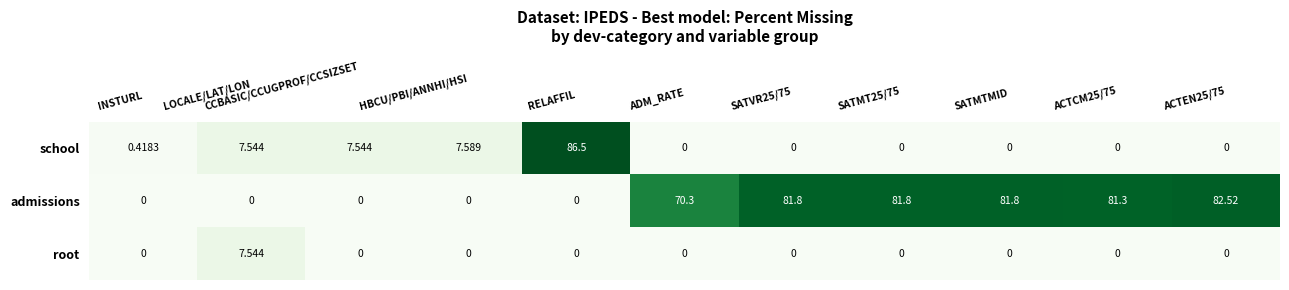

Which series changed the most between INSTURL and SATMT25/75?

admissions